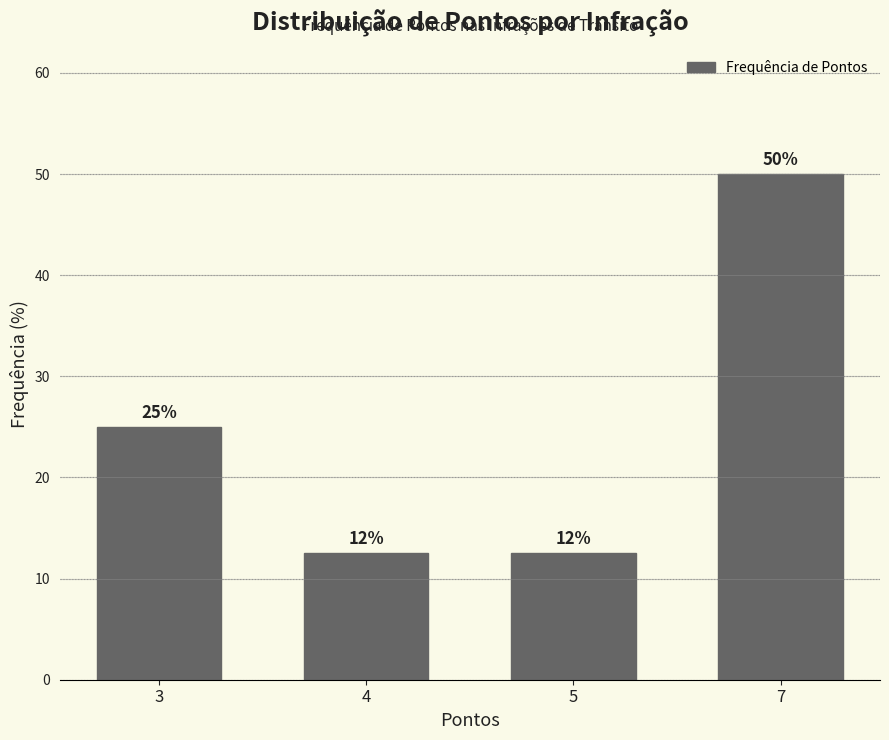

Is it true that the value at 4 is 12.5?

True